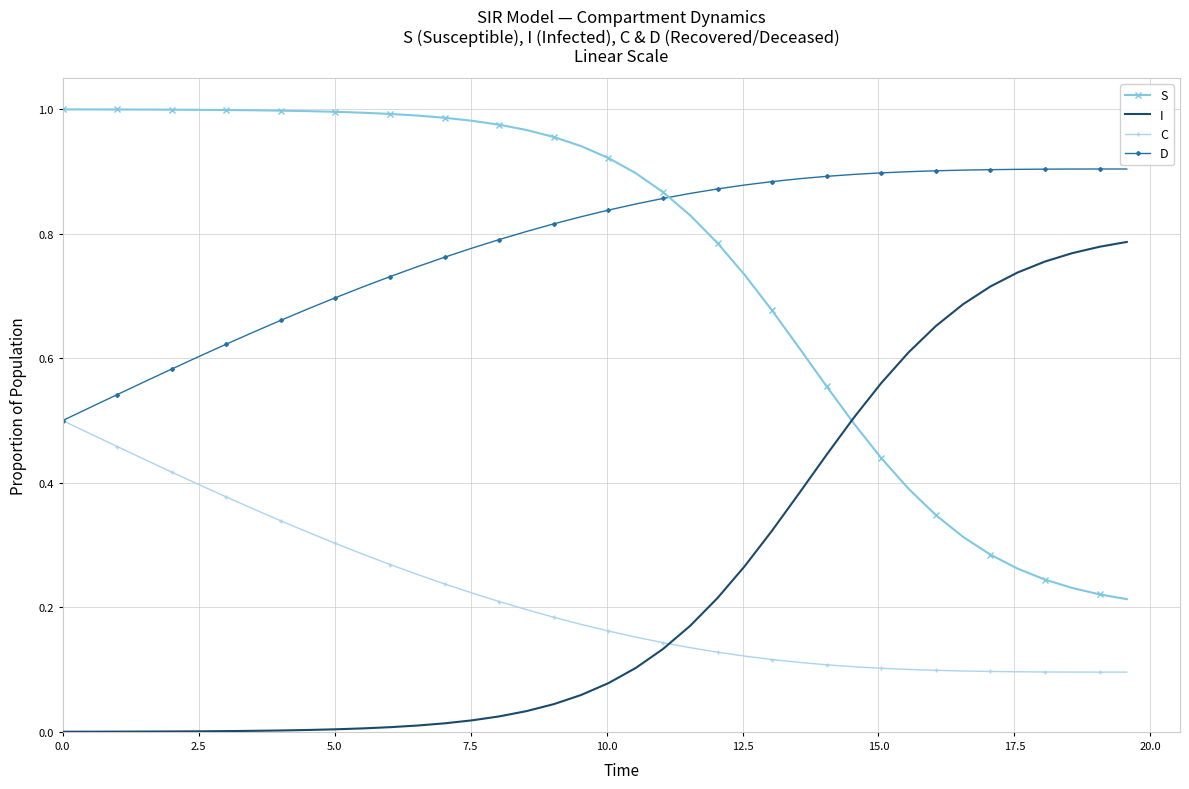

True or false: I and D intersect in this chart.

False